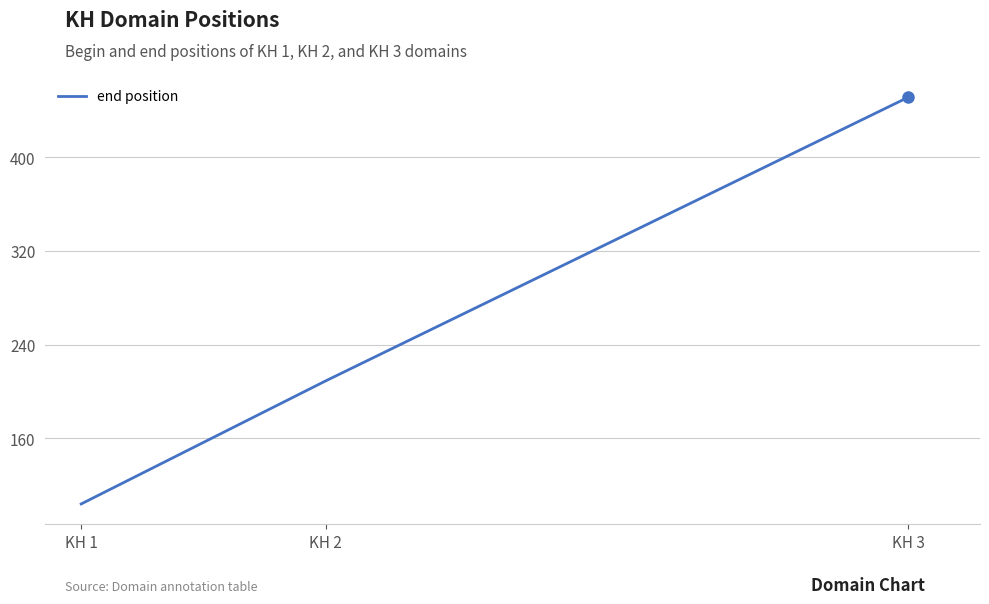

What is the greatest value displayed?

451